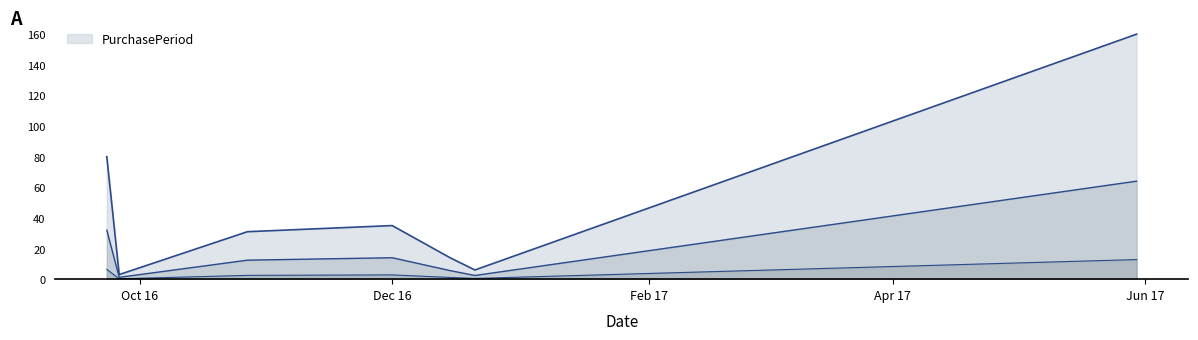

What position from the left is 2016-09-26?

2